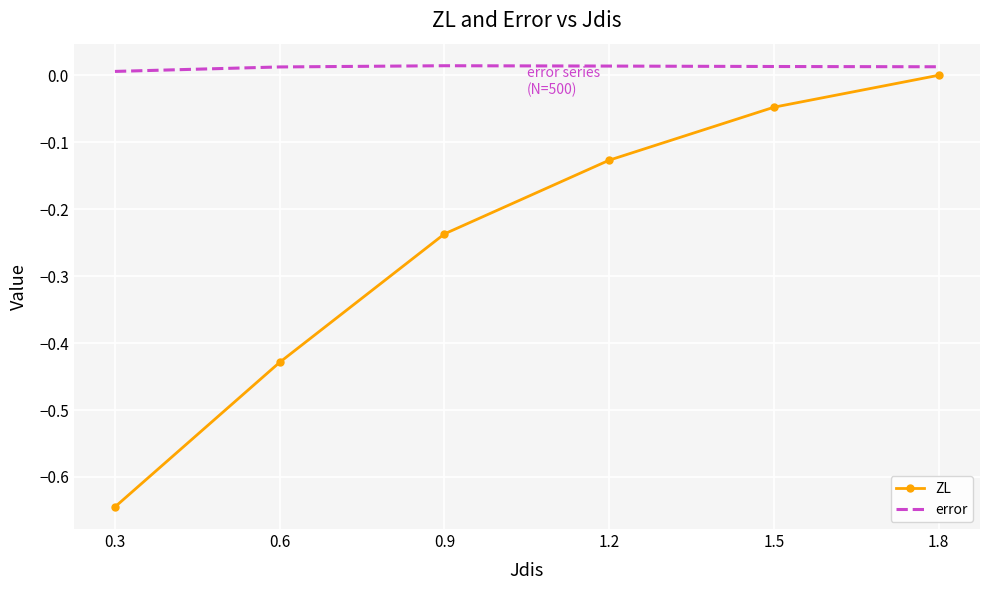

Between 0.6 and 1.8, which series saw the biggest shift?

ZL